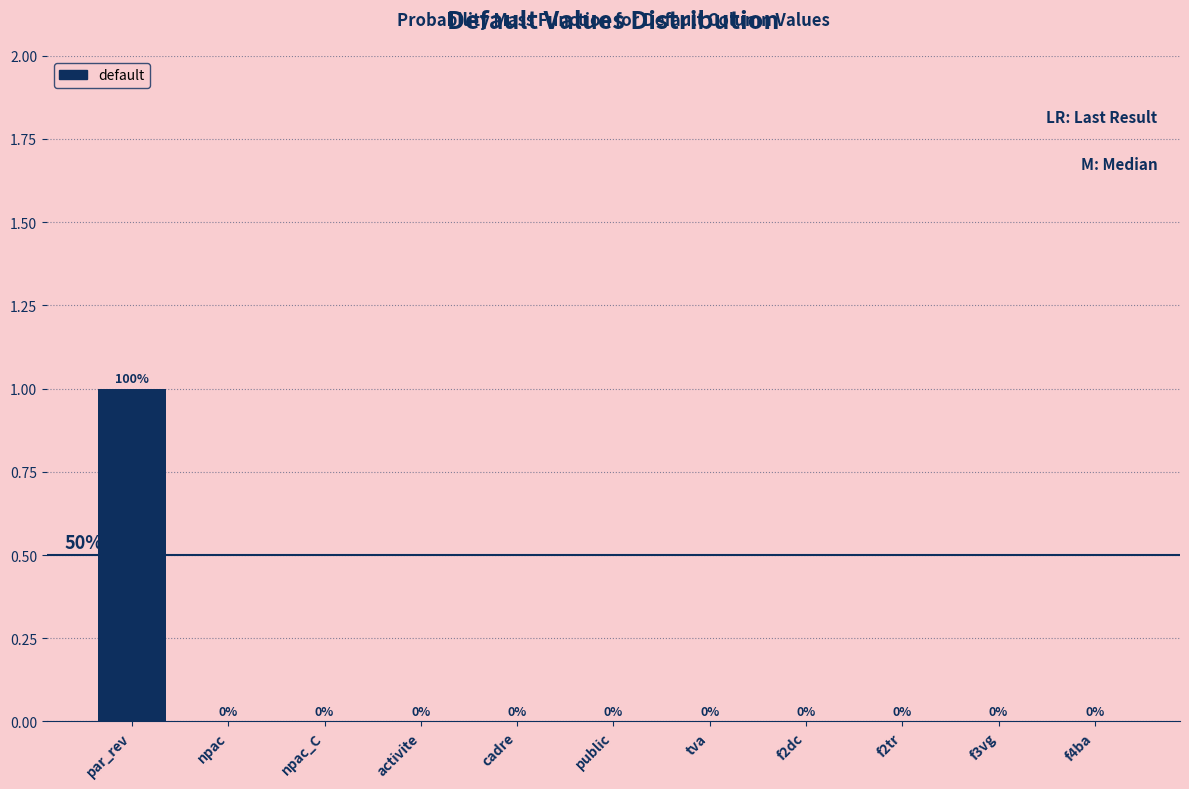

Reading left to right, what are all the values shown in this chart?

par_rev=1	npac=0	npac_C=0	activite=0	cadre=0	public=0	tva=0	f2dc=0	f2tr=0	f3vg=0	f4ba=0